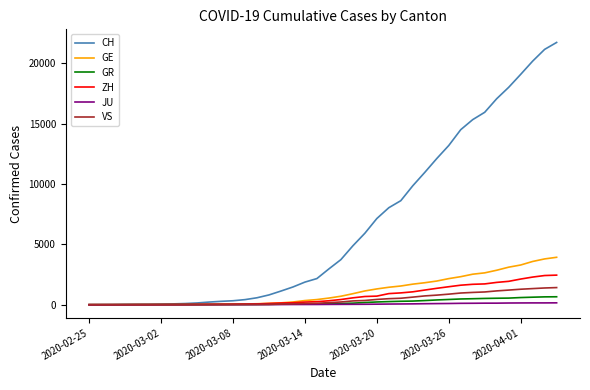

What is the highest value of the VS series?

1418